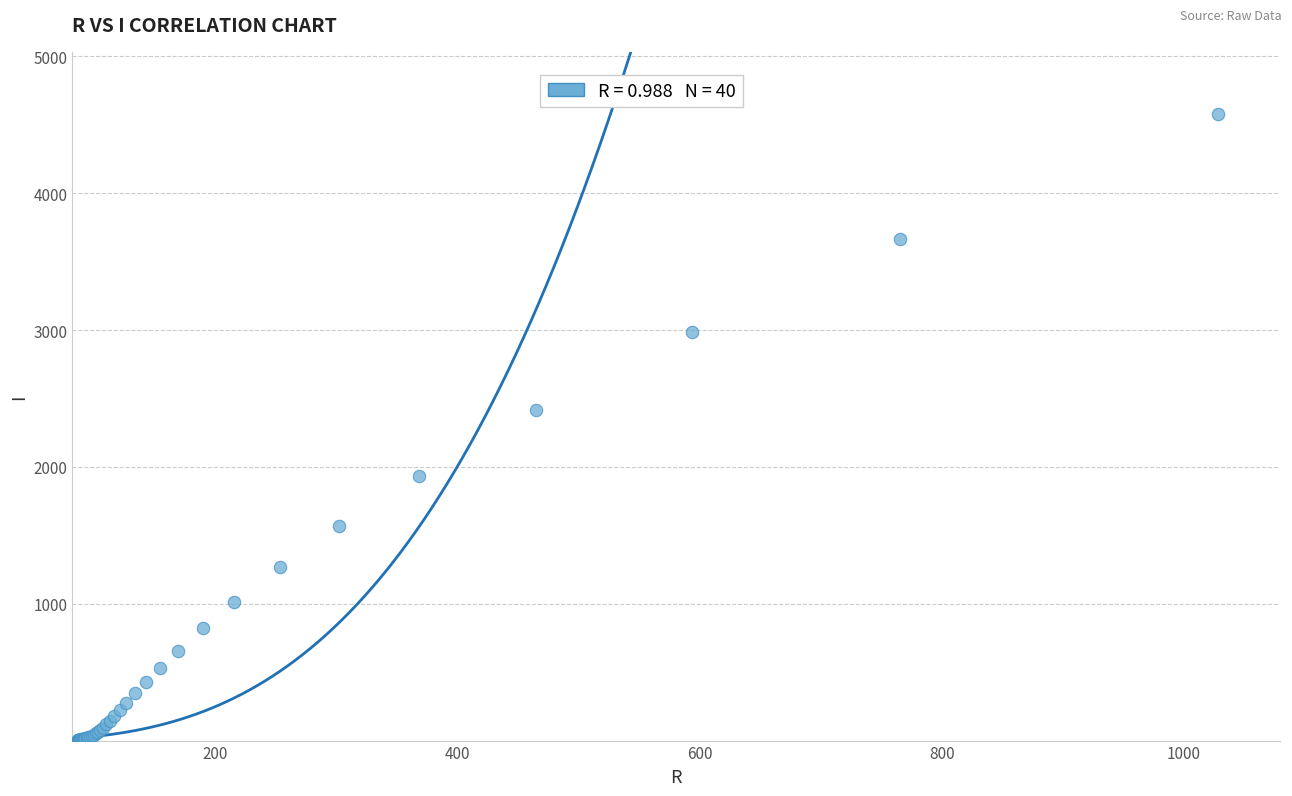

What Y value in the scatter plot is closest to 2288?

2418.0